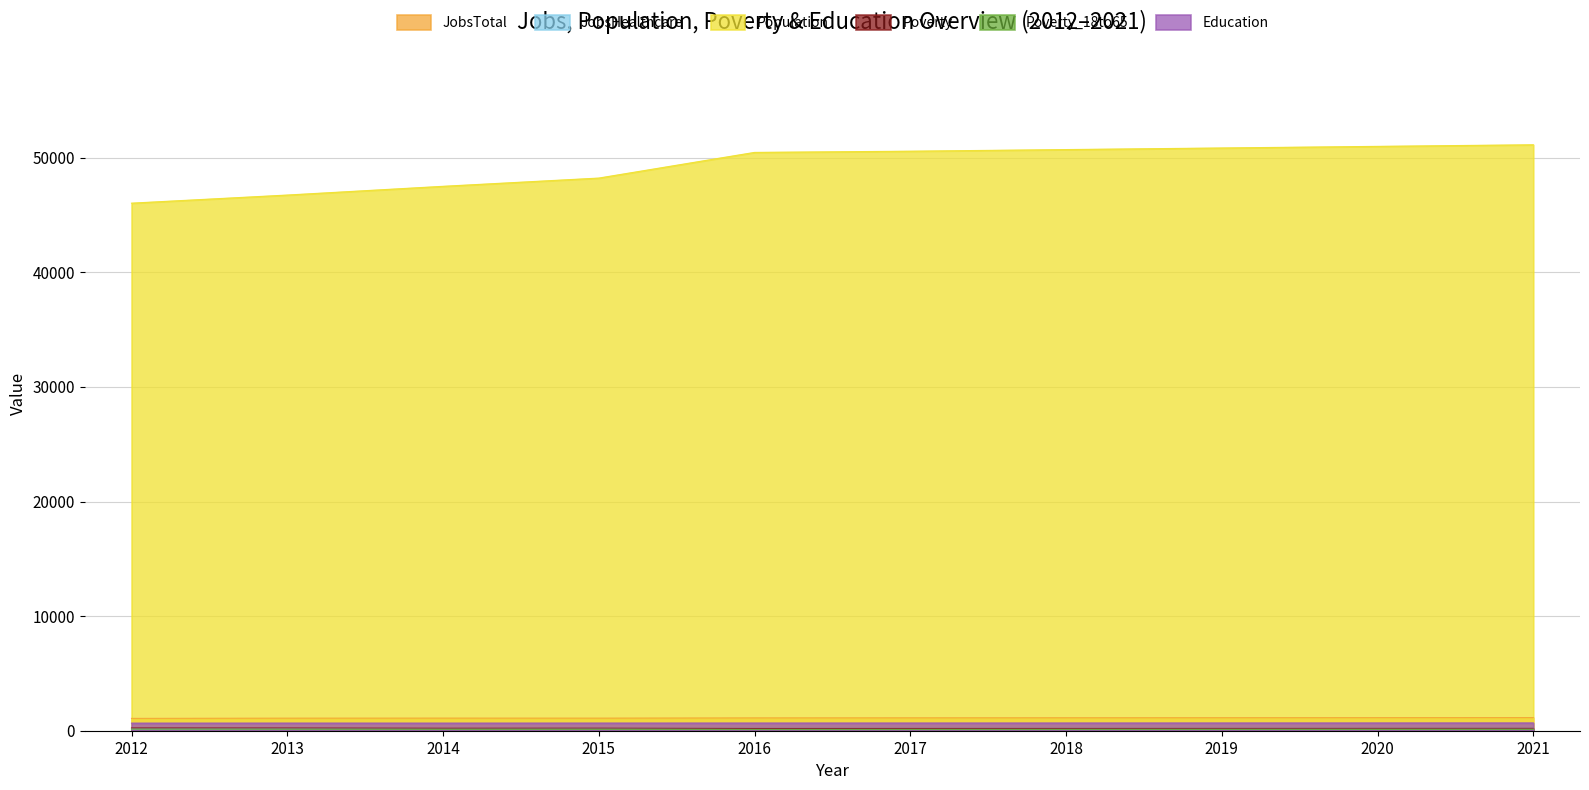

Reading right to left, extract all data points from this chart.

JobsTotal: 1148	1142	1136	1131	1125	1119	1097	1100	1095	1076
JobsHealthcare: 212	210	209	207	205	204	196	191	172	150
Population: 51127	50987	50847	50708	50566	50461	48221	47502	46740	46032
Poverty: 213	211	208	205	203	201	222	216	235	240
Poverty_18to65: 113	112	110	108	106	105	118	117	127	137
Education: 678	676	674	672	670	669	666	662	664	660